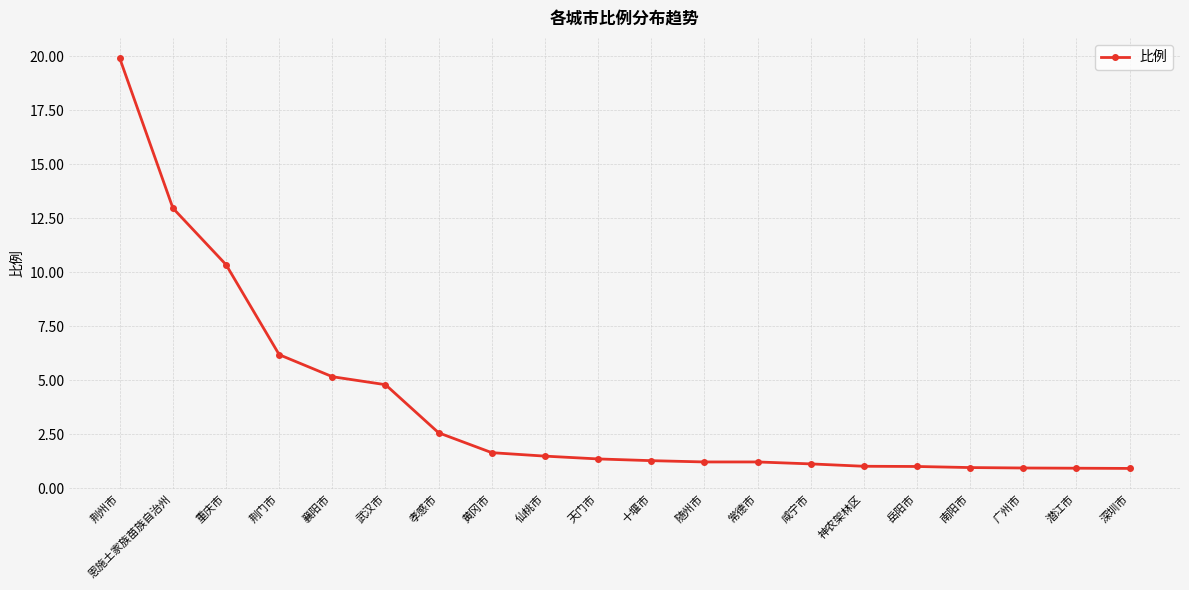

What is the greatest value displayed?

19.9